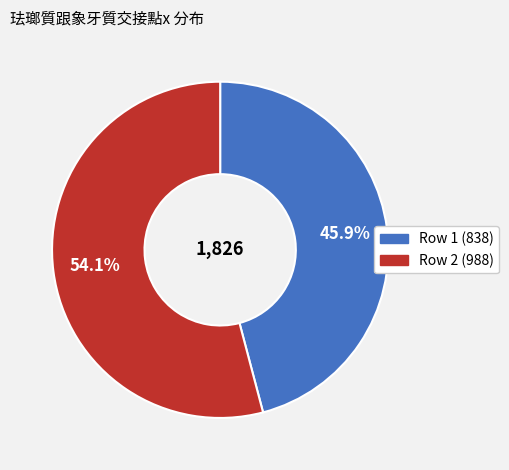

Approximately how many times larger is the value at Row 2 (988) compared to Row 1 (838)?

1.2